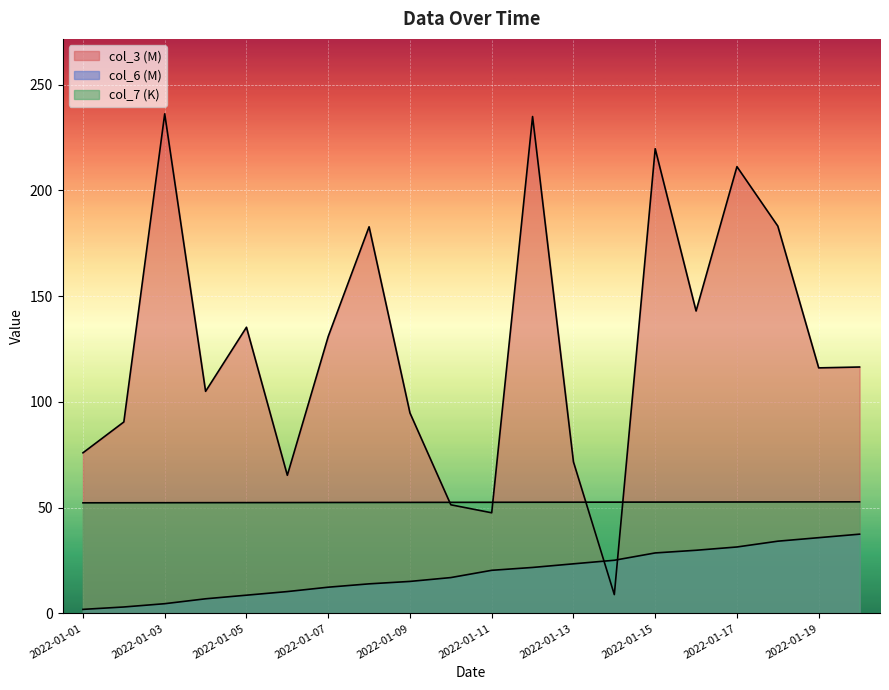

How many lines are shown in the chart?

3